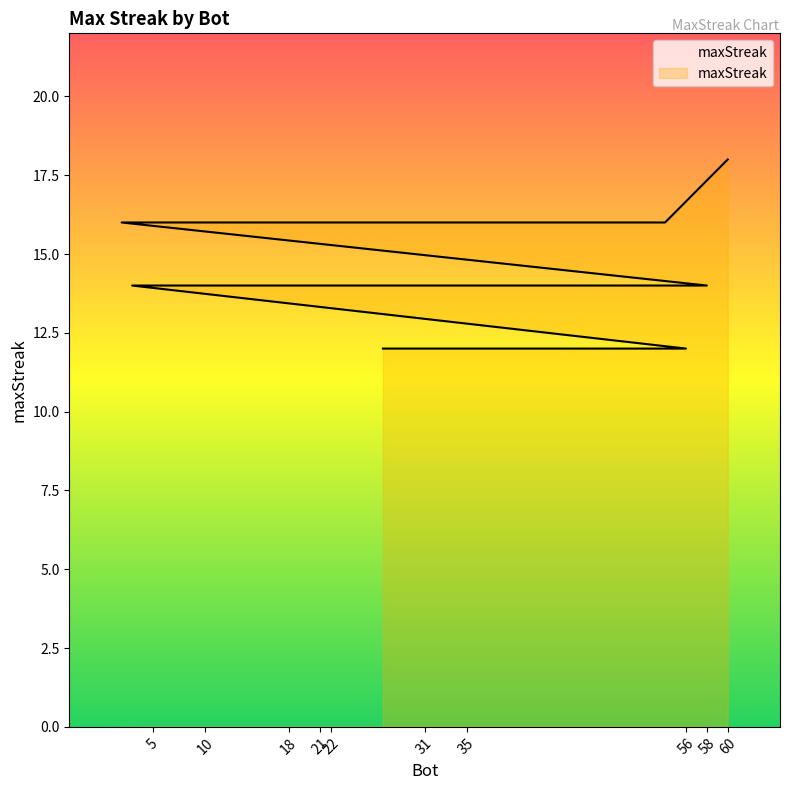

True or false: the data shows 12 at 32.

True